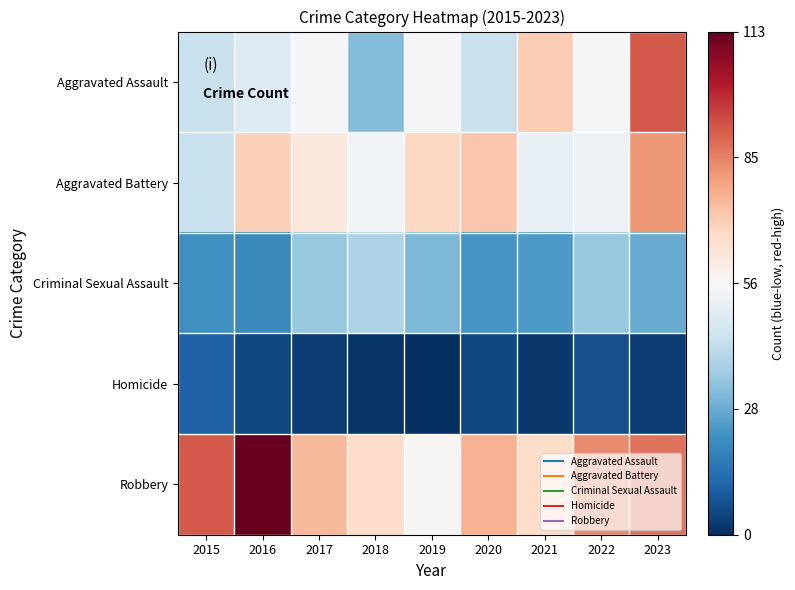

How many series are shown in this chart?

5